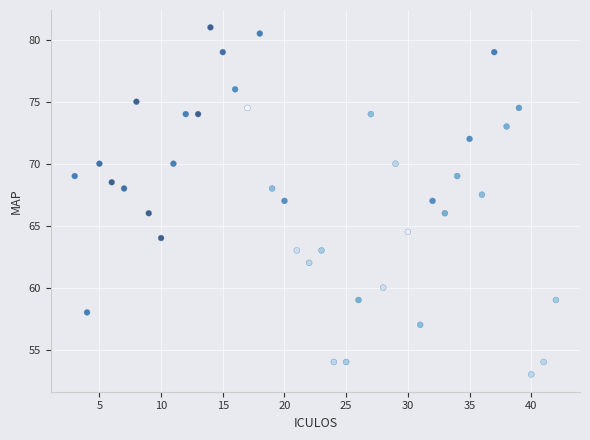

What is the range of Y values (max minus min)?

28.0